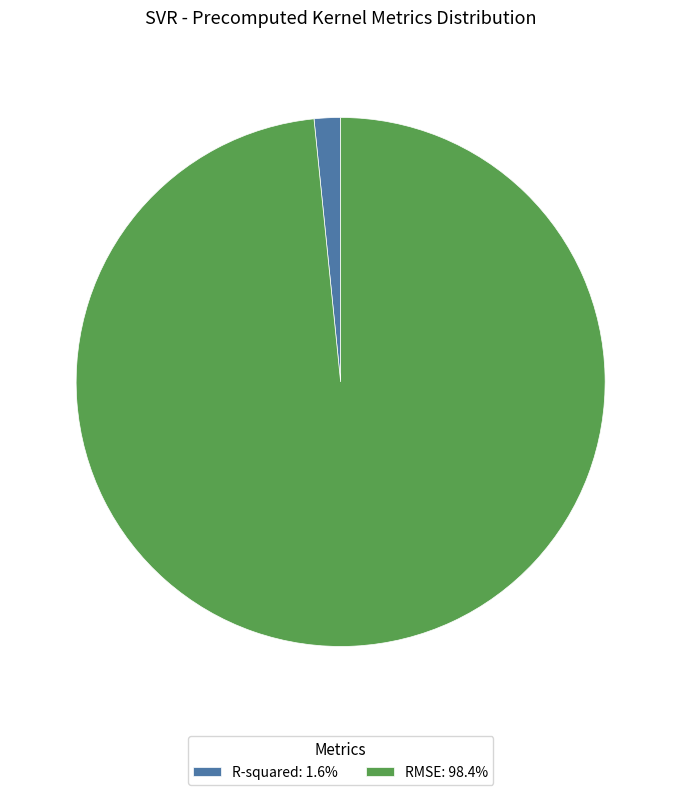

Rank the categories by value from lowest to highest.

R-squared, RMSE